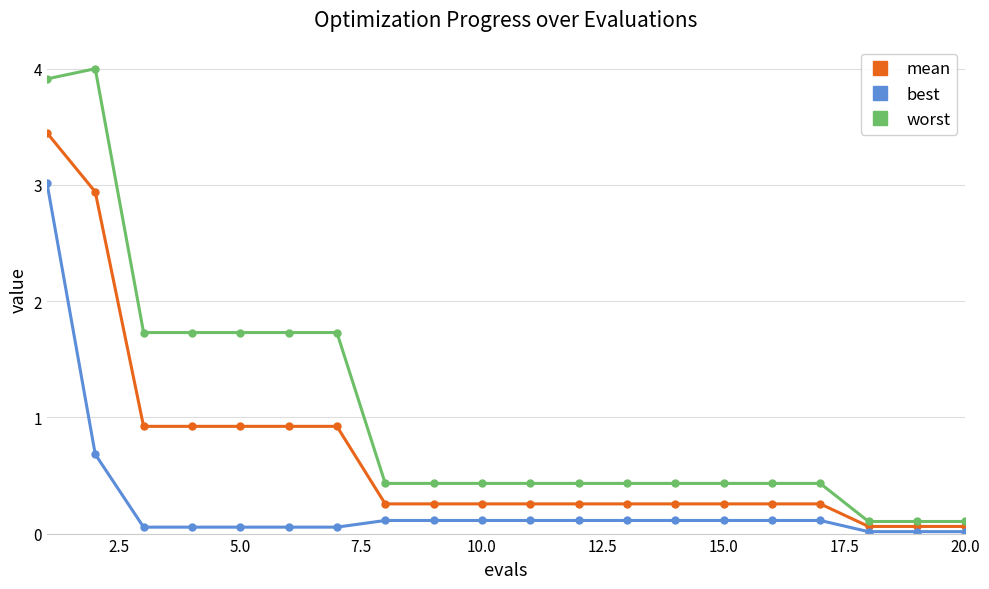

At how many categories does at least one series exceed 2?

2